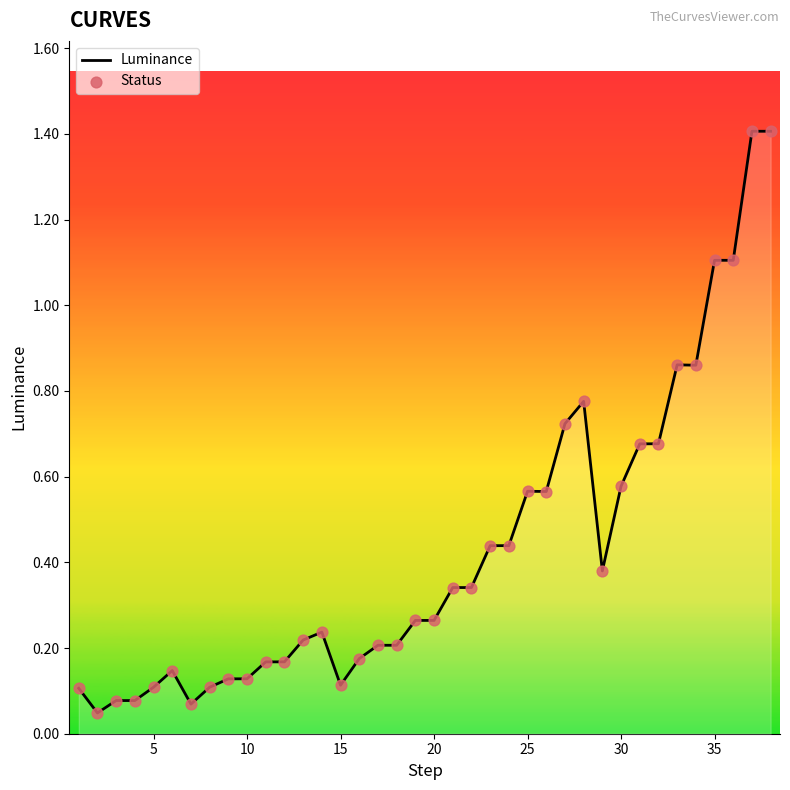

What is the difference between the maximum and minimum values?

1.4